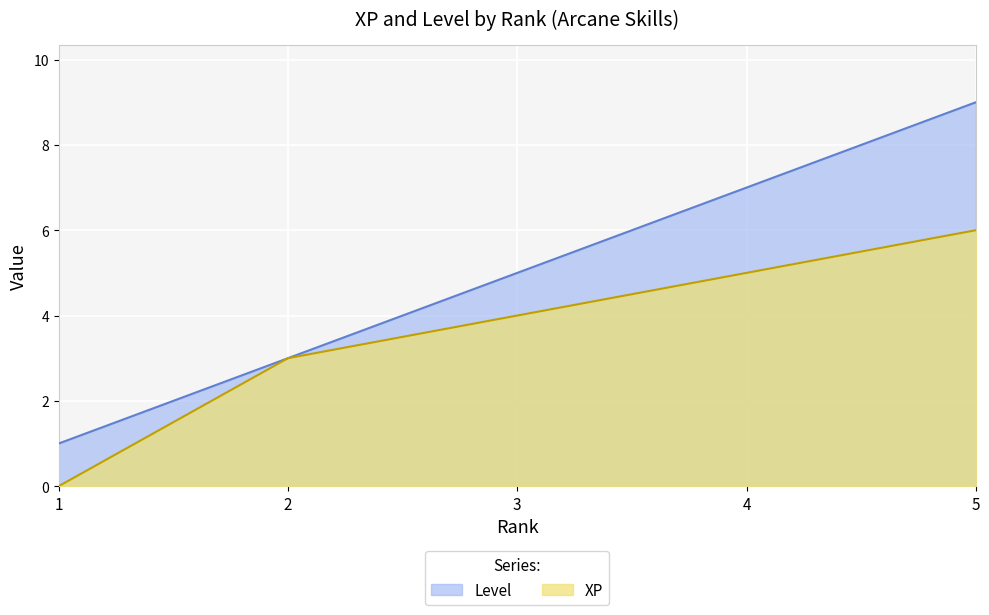

What is the difference between the maximum and minimum values in the Level series?

8